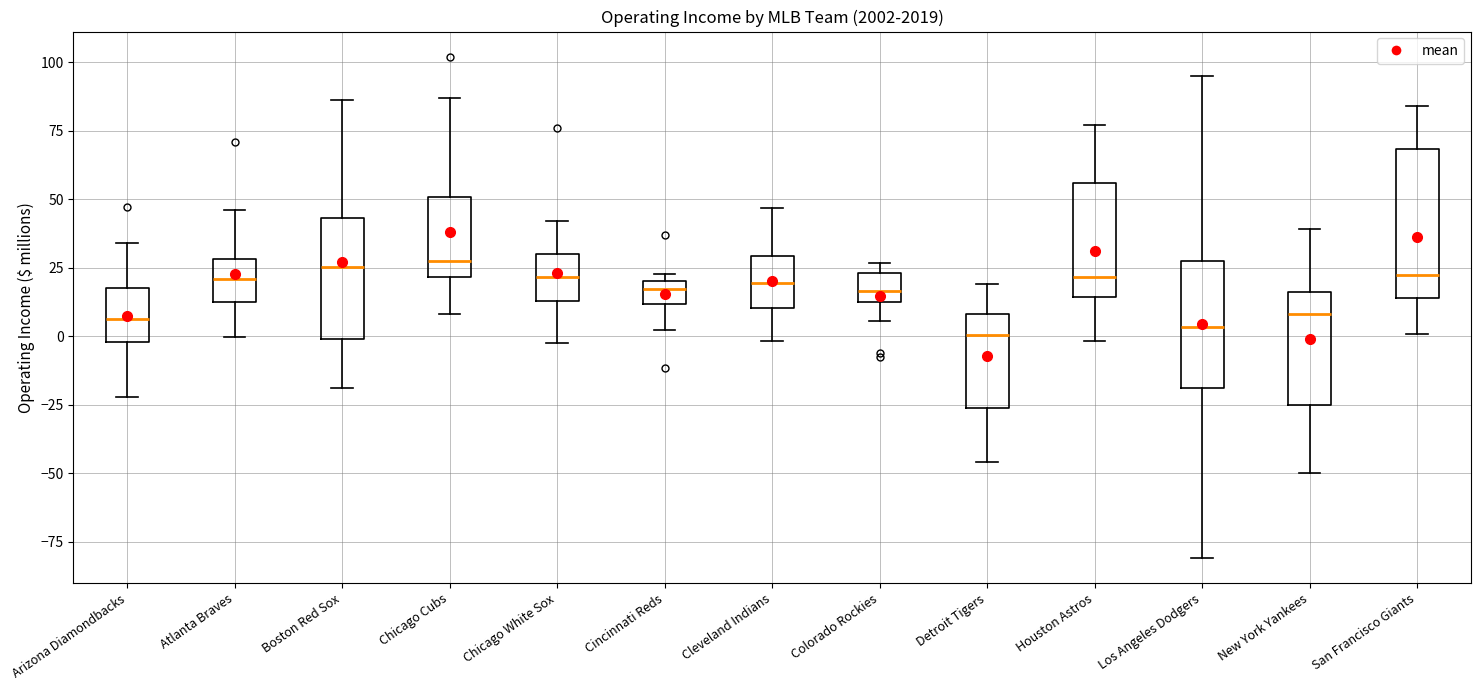

Which box is the tallest, from its lower edge to its upper edge?

San Francisco Giants